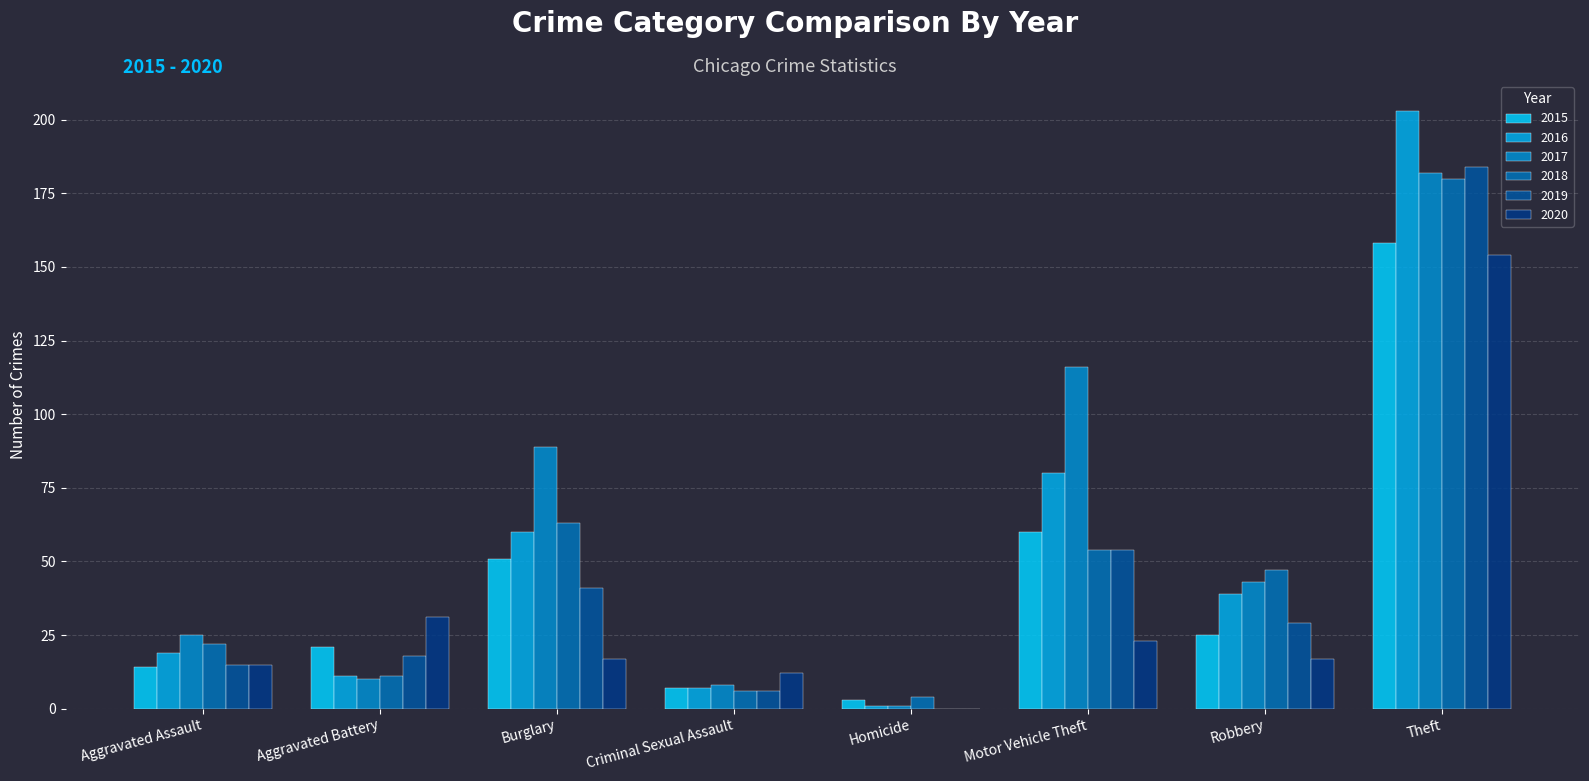

Rank the categories by 2016 value from lowest to highest.

Homicide, Criminal Sexual Assault, Aggravated Battery, Aggravated Assault, Robbery, Burglary, Motor Vehicle Theft, Theft